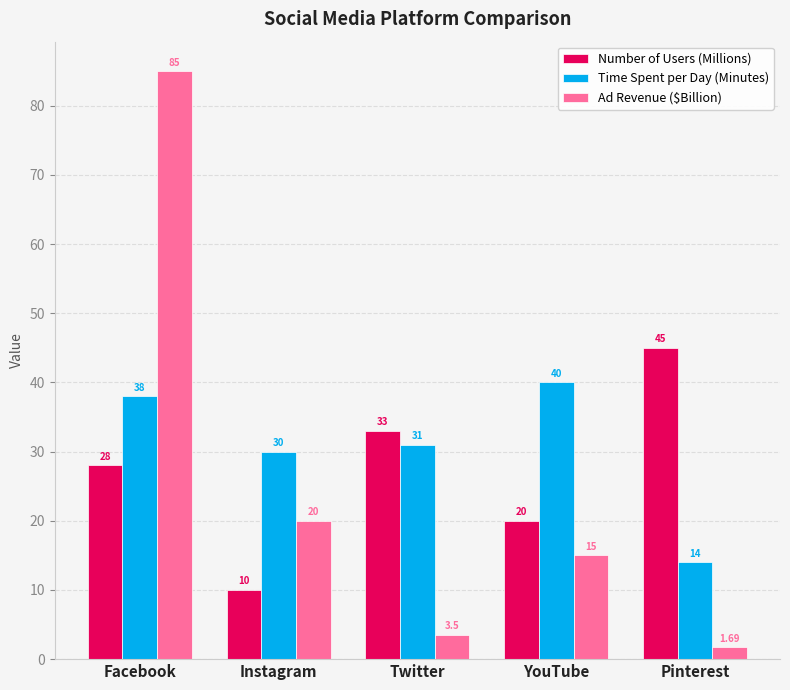

What is the highest value of the Number of Users (Millions) series?

45.0